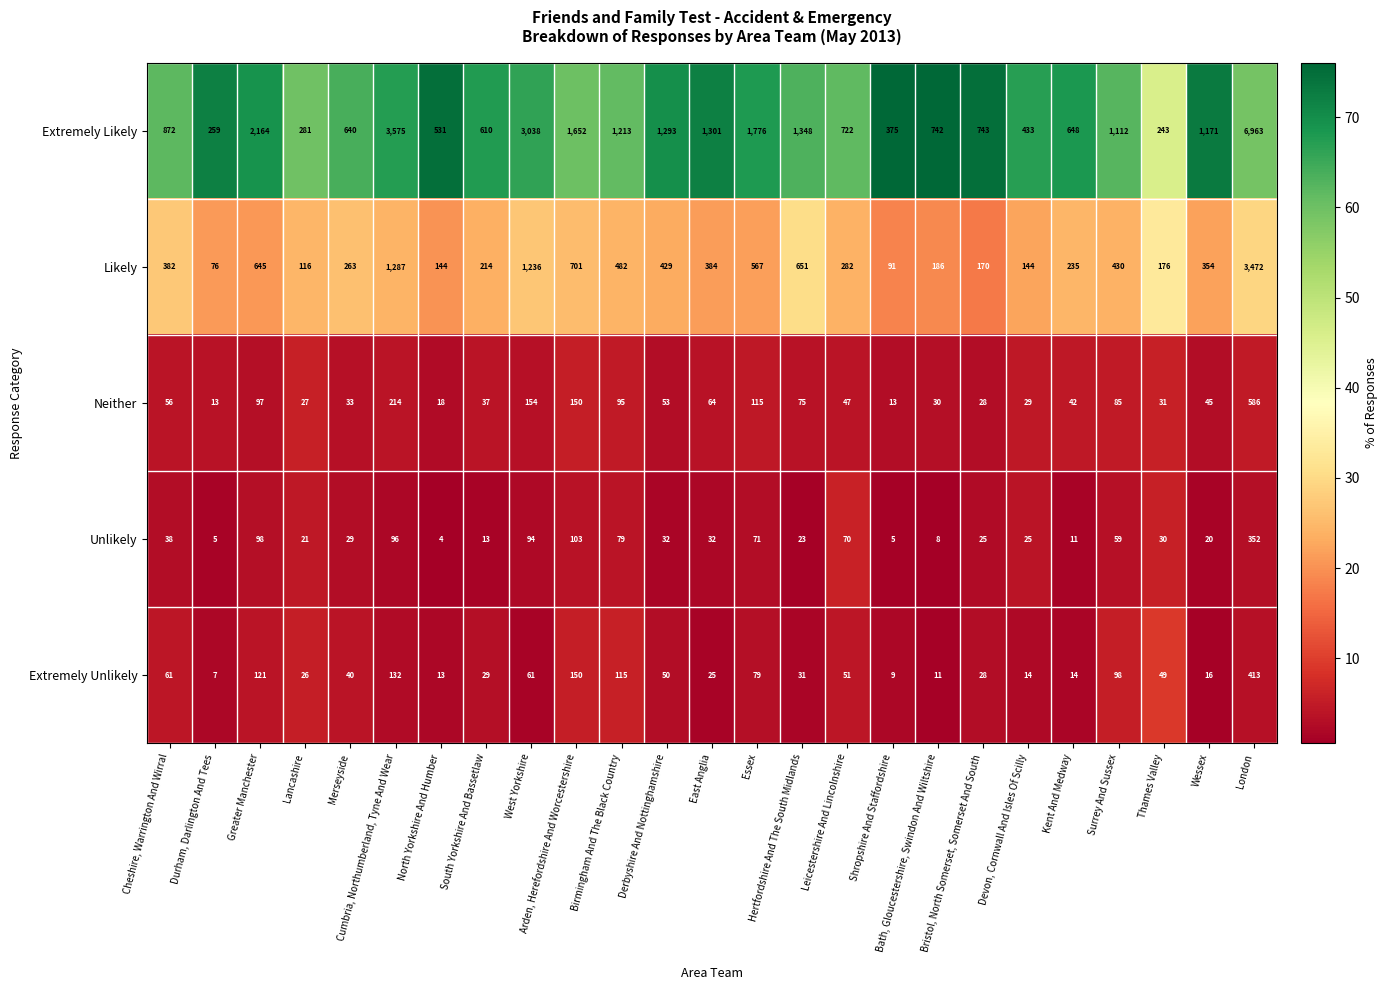

True or false: Unlikely has a value of 19 at Merseyside.

False